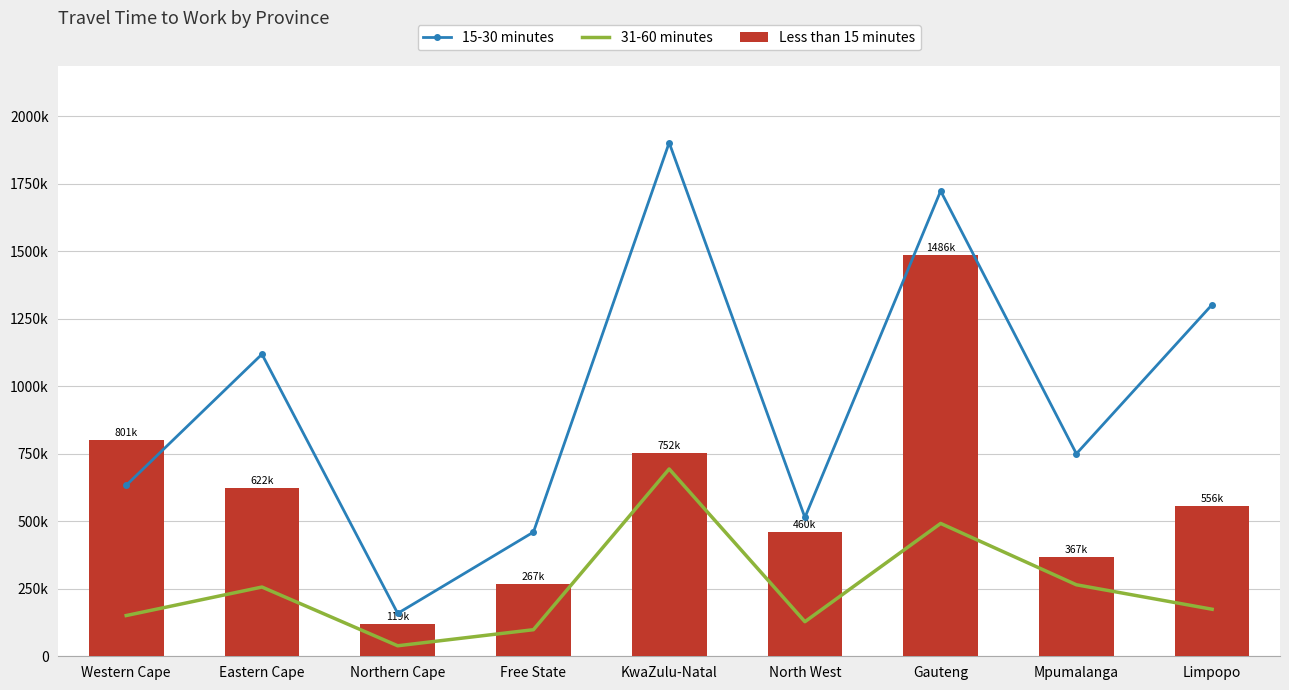

What is the total value across all series at Gauteng?

3702221.7